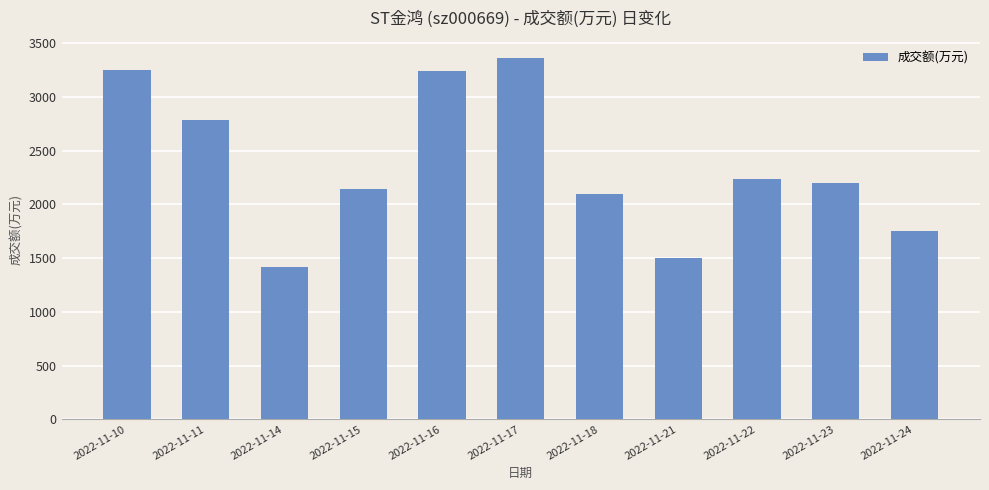

What is the ratio of the value at 2022-11-18 to the value at 2022-11-21?

1.4